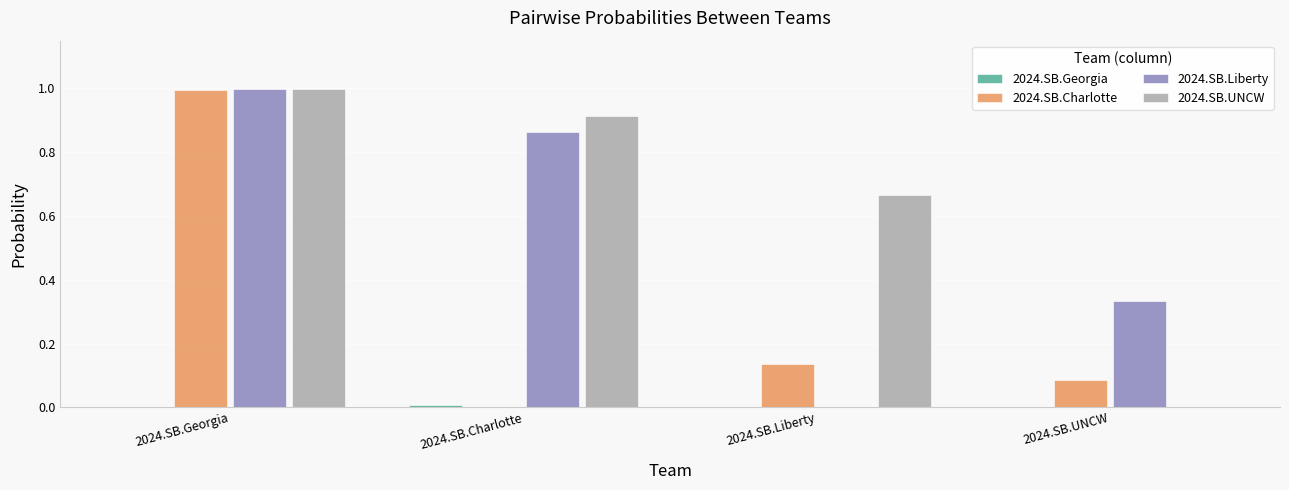

What is the maximum value shown in the chart?

1.0